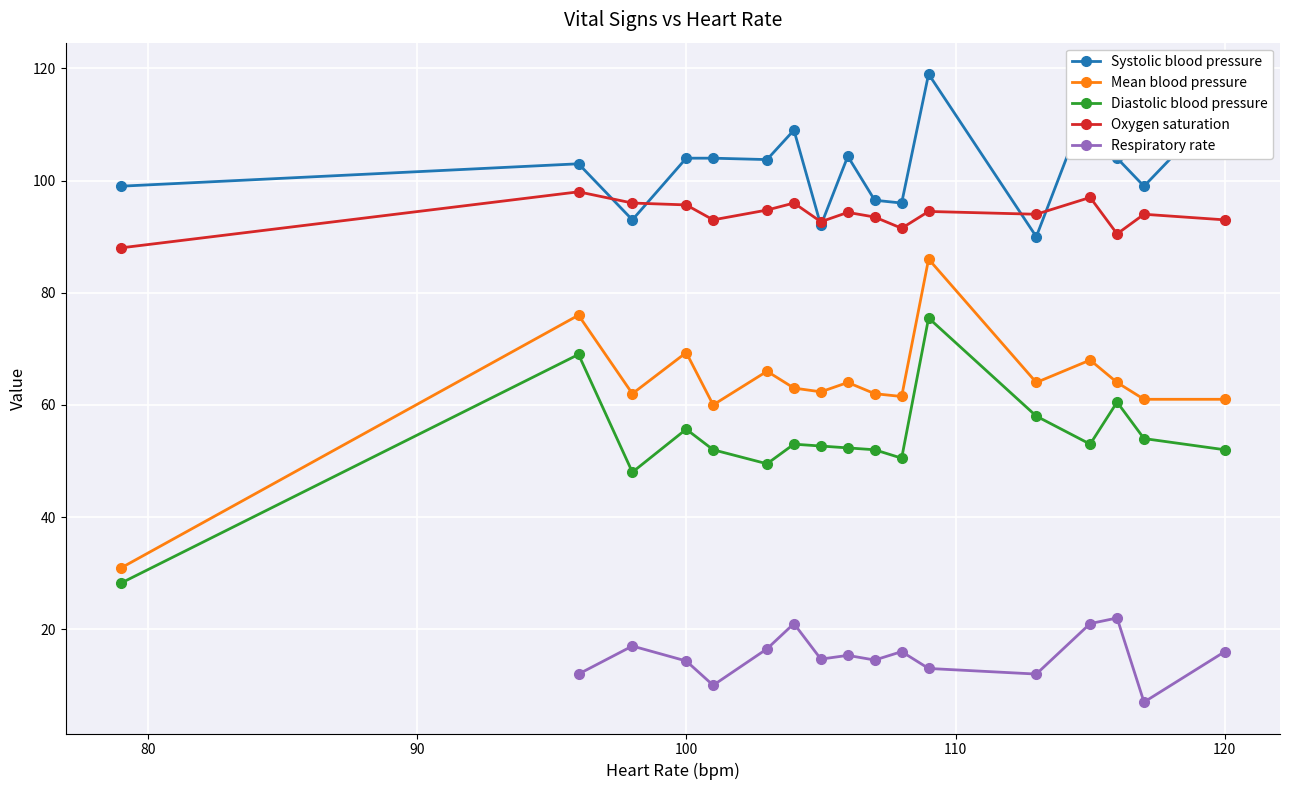

At which category does Systolic blood pressure reach its first local peak?

1